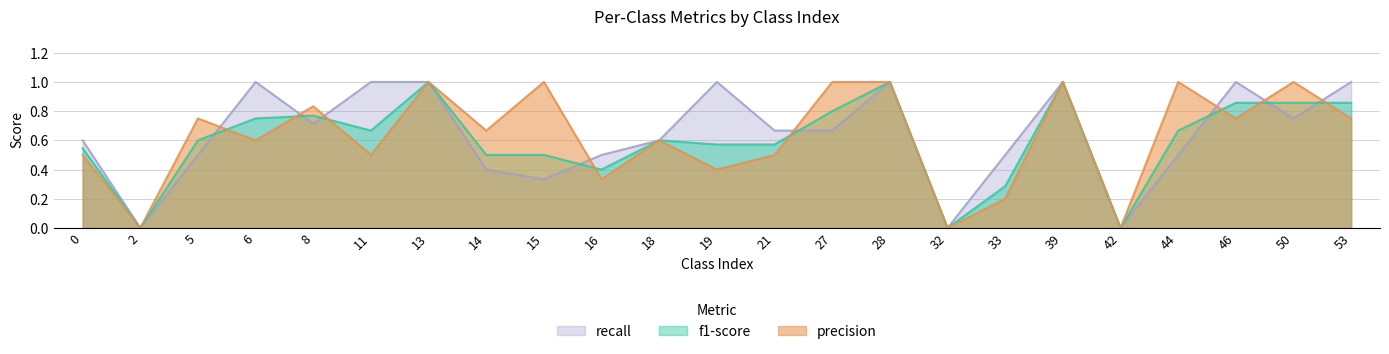

At which label does precision reach its peak?

13